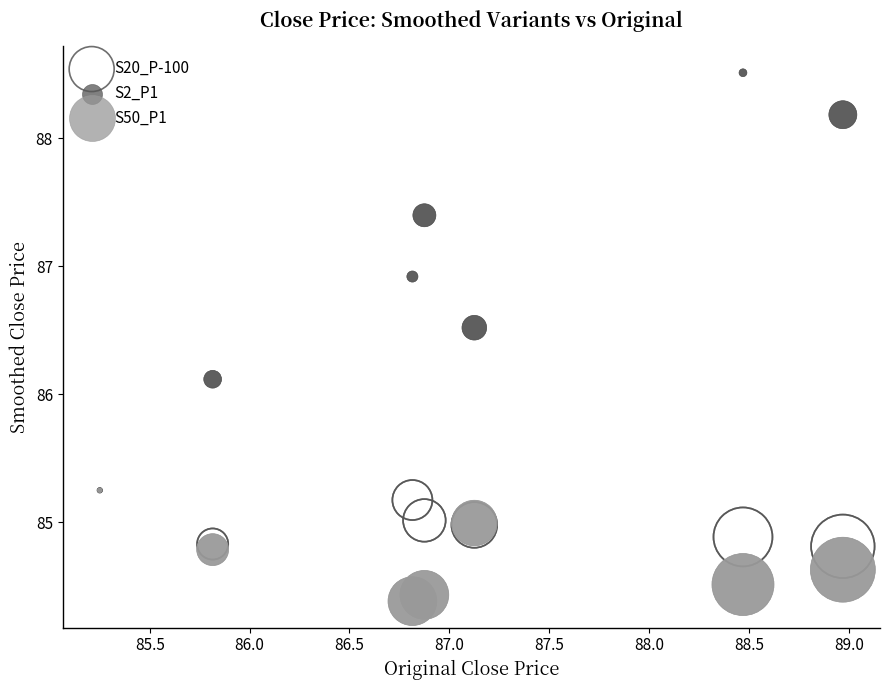

Which series has the widest spread of Y values?

S2_P1